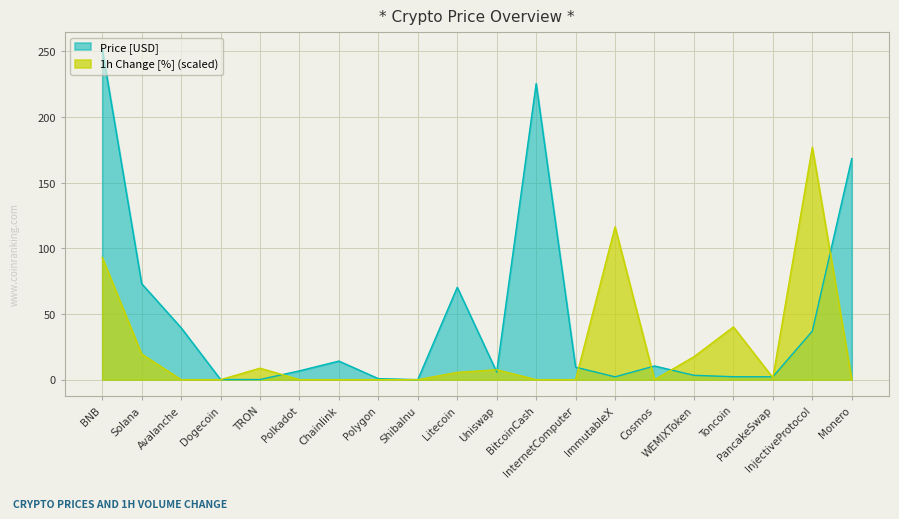

Is it true that the value at Polkadot is 10.2?

False